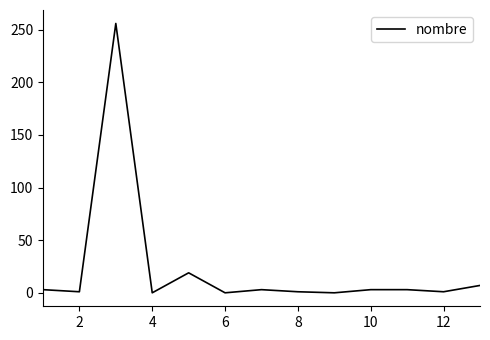

What is the difference between the maximum and minimum values?

256